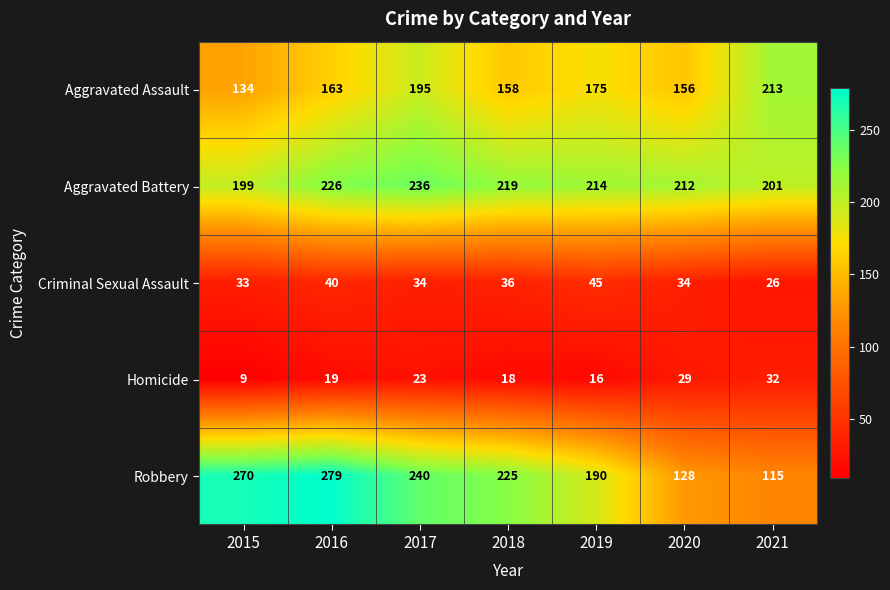

What is the average value of the Robbery series?

207